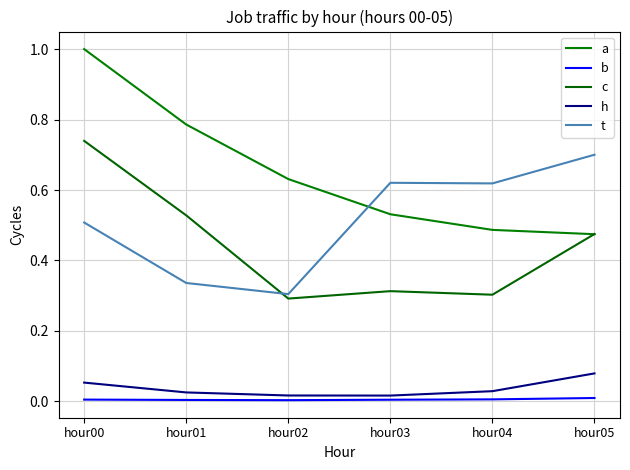

True or false: t and b cross at least once.

False